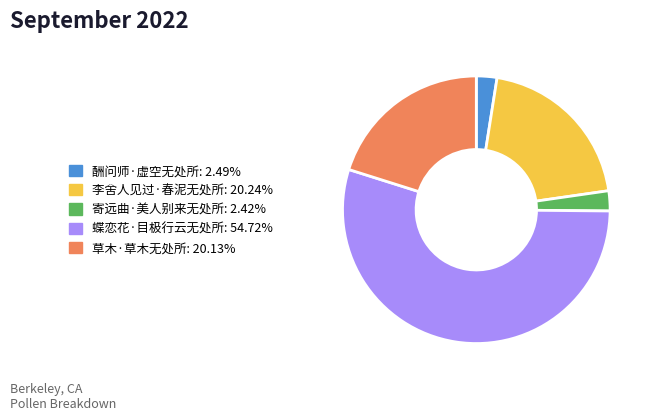

How many segments does this pie chart have?

5